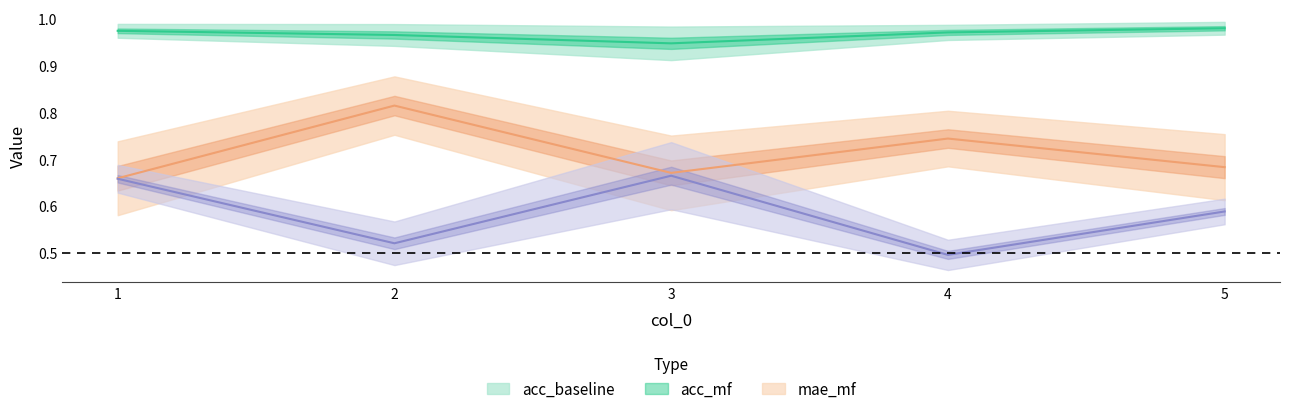

What are all the series names shown in the legend?

acc_baseline, acc_mf, mae_mf